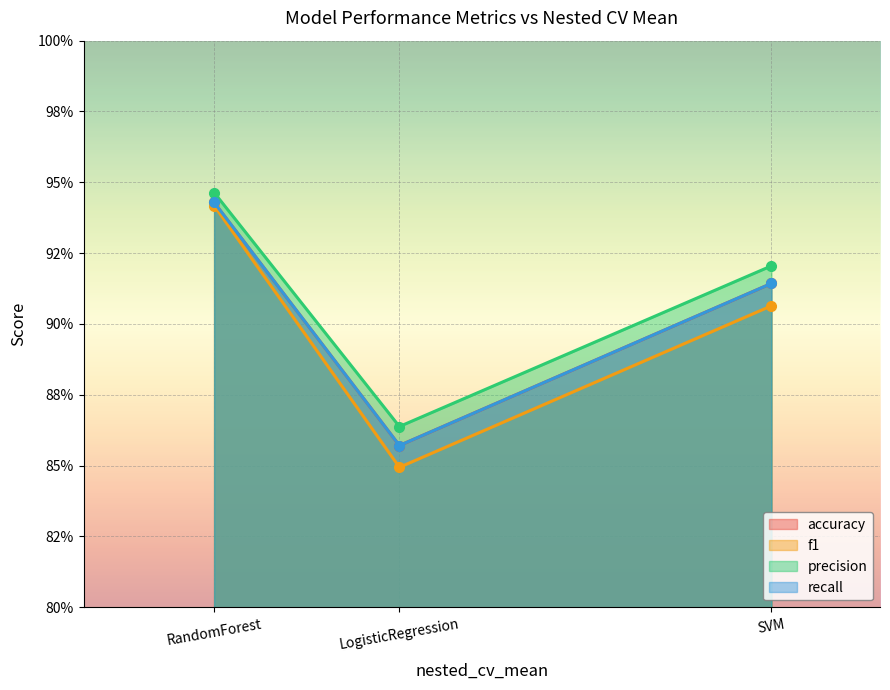

Is it true that recall equals 0.9 at RandomForest?

True